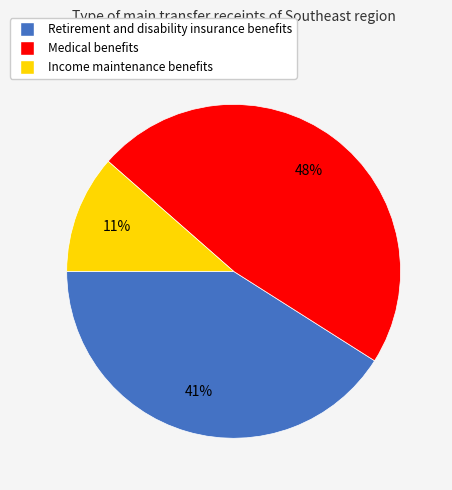

To the nearest percent, what is the combined percentage of Income maintenance benefits and Medical benefits?

59%